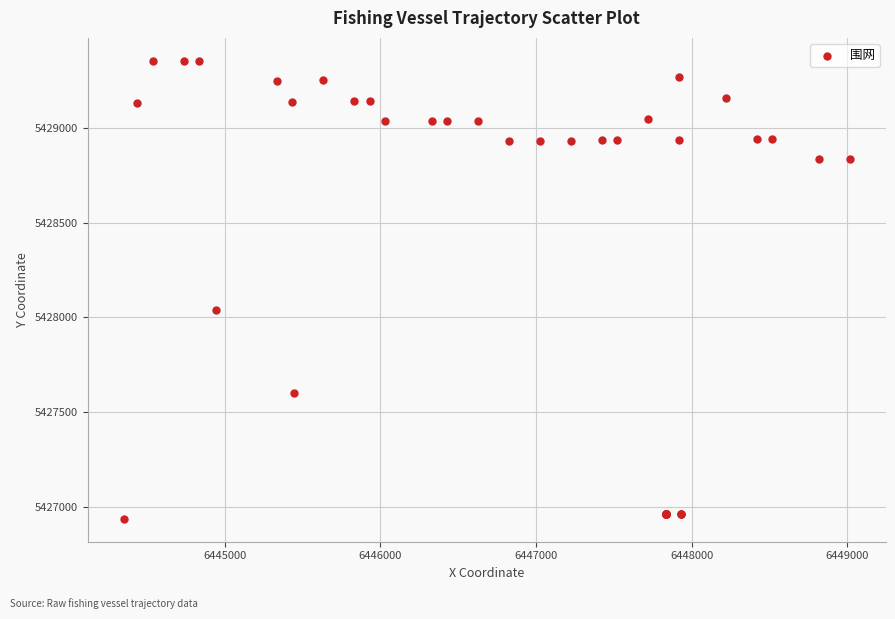

What Y value in the scatter plot is closest to 5428146?

5428039.1